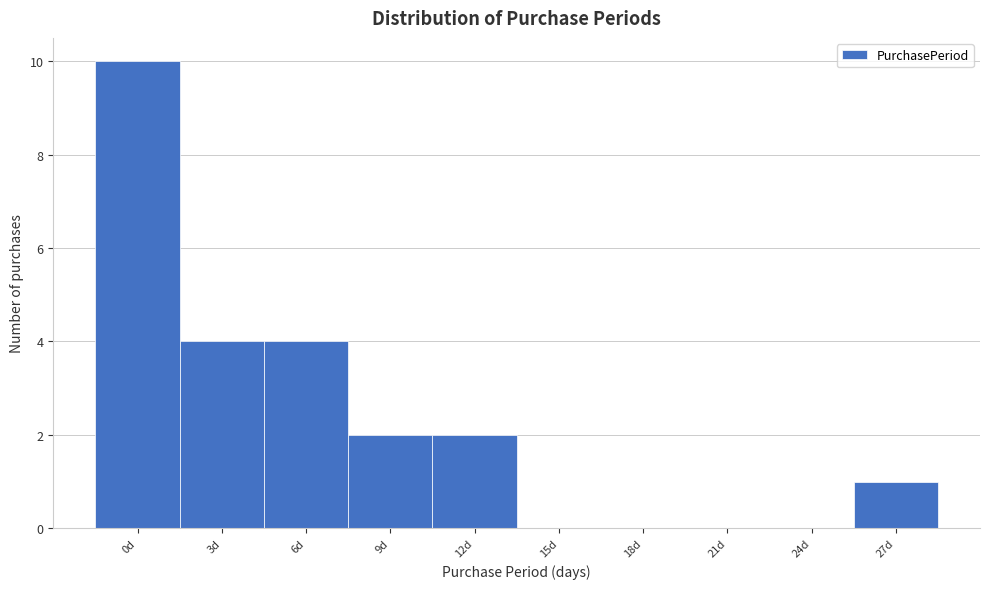

Reading left to right, what are all the values shown in this chart?

0d=10	3d=4	6d=4	9d=2	12d=2	15d=0	18d=0	21d=0	24d=0	27d=1